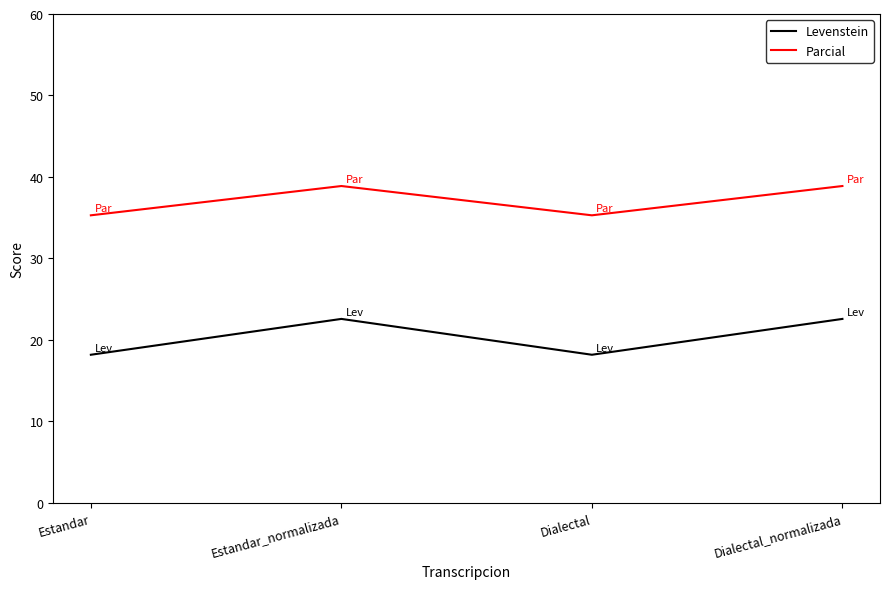

True or false: Levenstein and Parcial intersect in this chart.

False